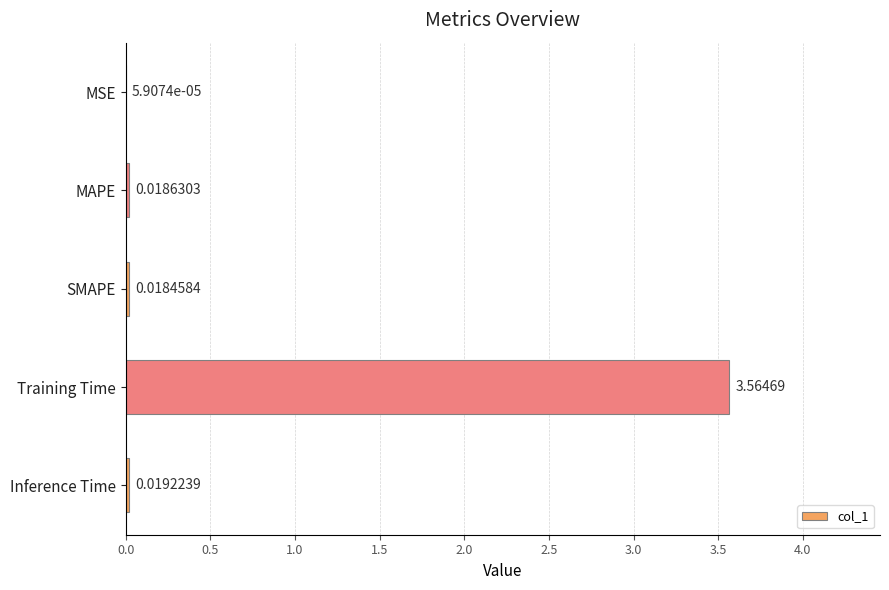

How many data points does each series have?

5